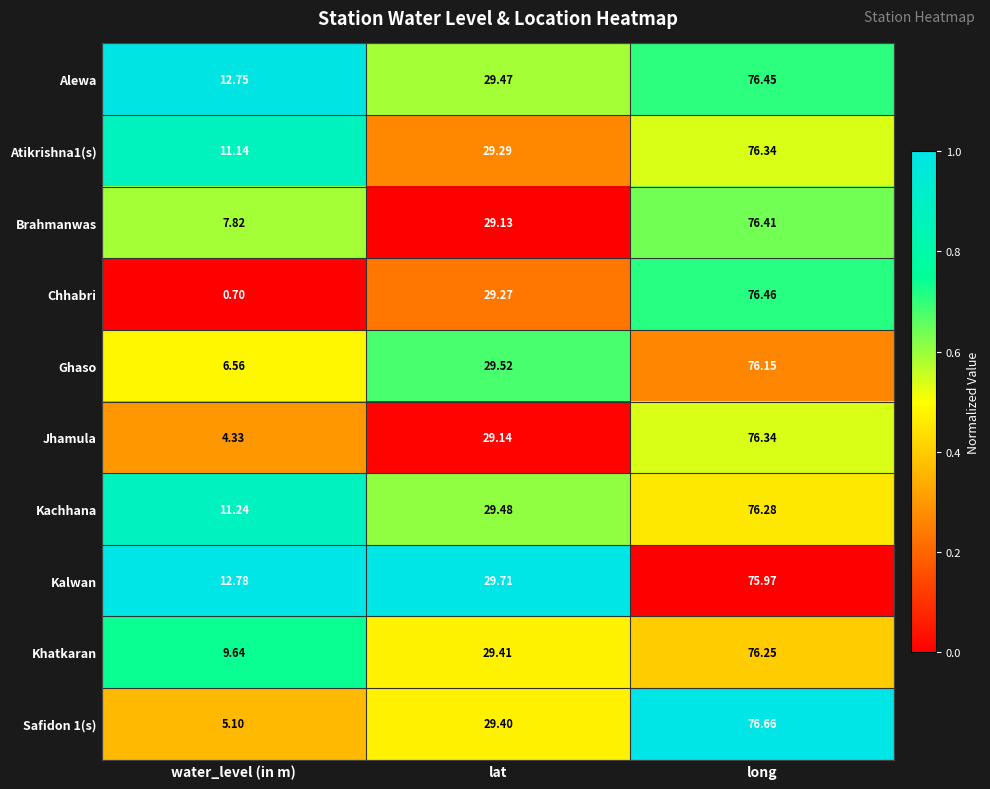

At which label does Kachhana reach its minimum?

water_level (in m)